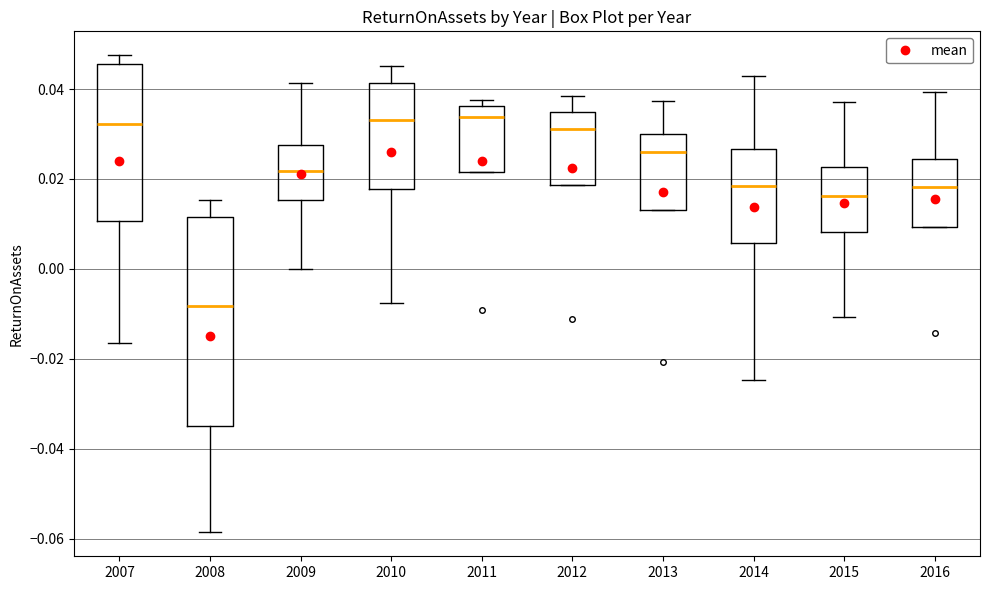

Comparing the boxes themselves (not the whiskers), which one is the tallest?

2008